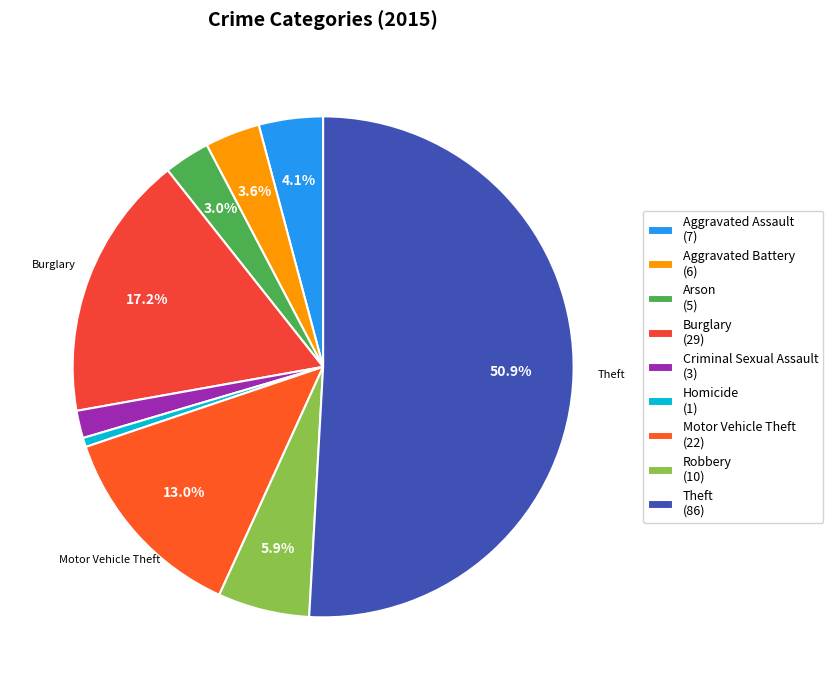

Rank the categories by value from highest to lowest.

Theft, Burglary, Motor Vehicle Theft, Robbery, Aggravated Assault, Aggravated Battery, Arson, Criminal Sexual Assault, Homicide